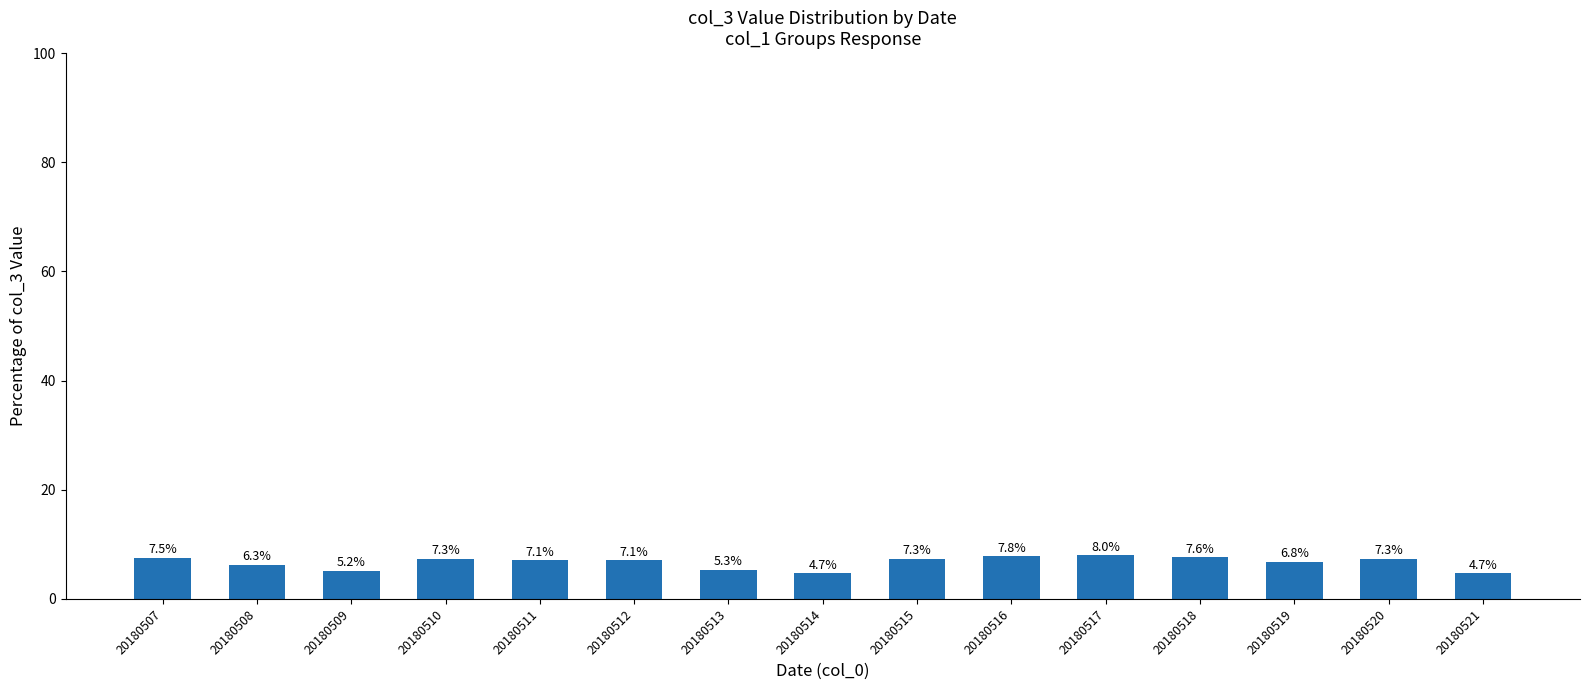

How many data points does each series have?

15